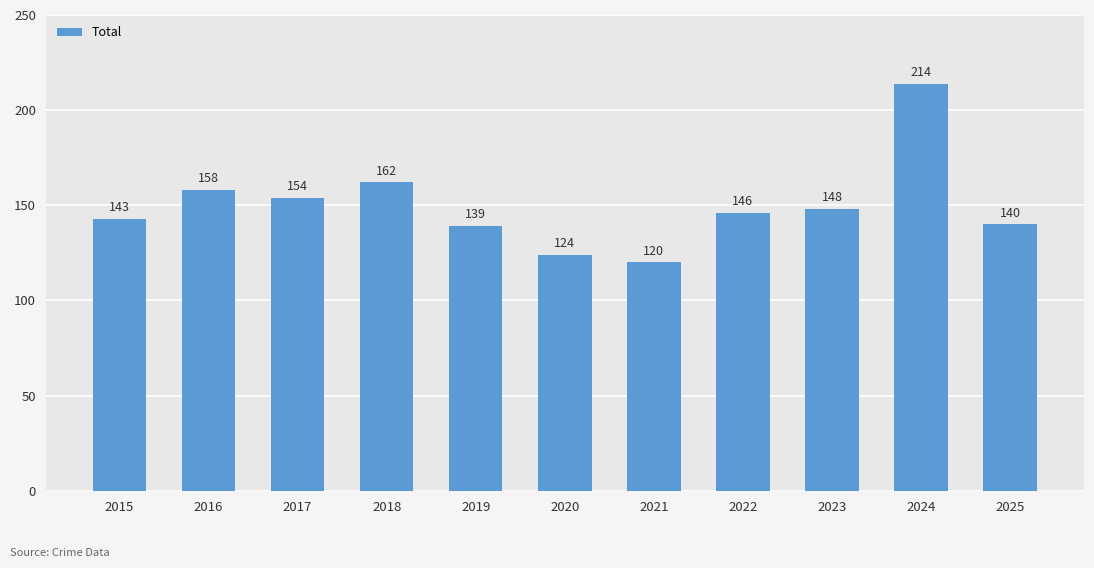

Approximately how many times larger is the value at 2024 compared to 2025?

1.5